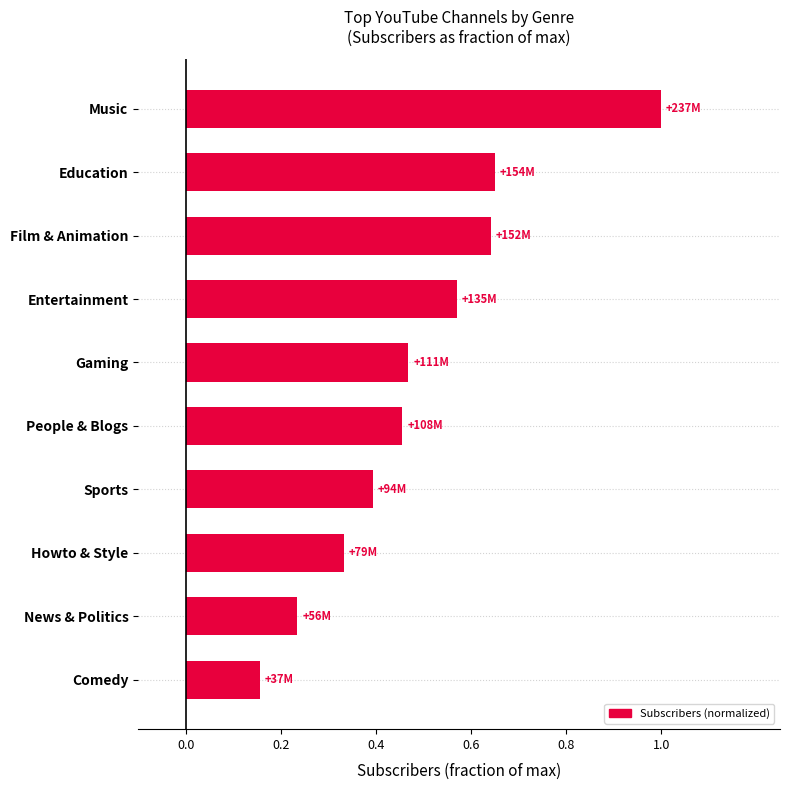

The value at Education is 0.4. True or false?

False